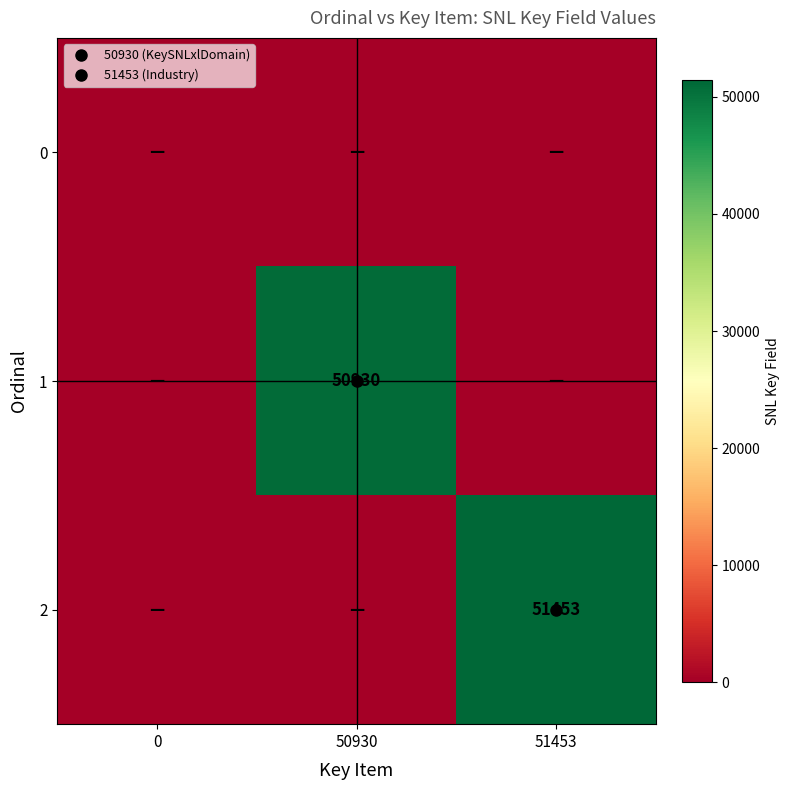

Which series has the largest total across all categories?

2